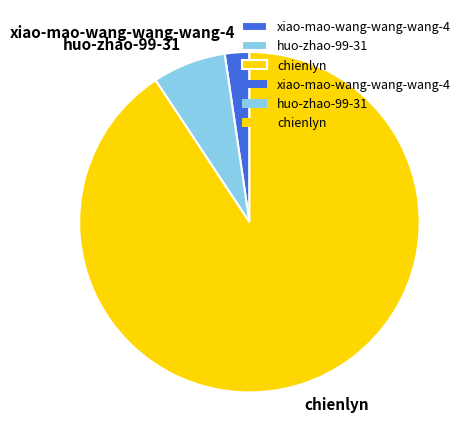

Is the sum of xiao-mao-wang-wang-wang-4 and chienlyn greater than half?

Yes